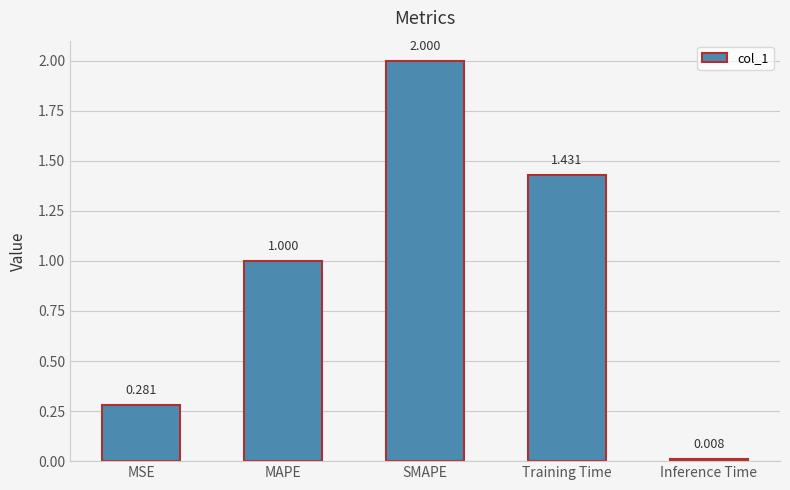

Does the chart contain any negative values?

No